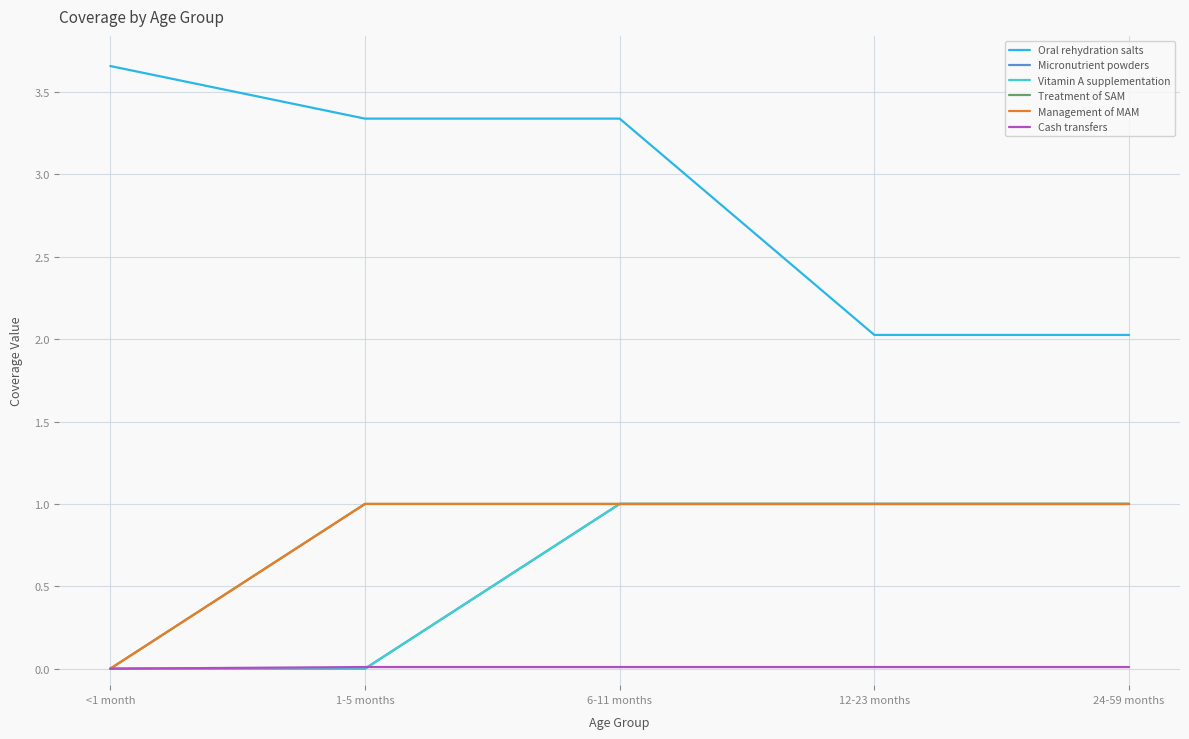

Reading left to right, transcribe all the data shown in this chart.

Oral rehydration salts: <1 month=3.7	1-5 months=3.3	6-11 months=3.3	12-23 months=2.0	24-59 months=2.0
Micronutrient powders: <1 month=0.0	1-5 months=0.0	6-11 months=1.0	12-23 months=1.0	24-59 months=1.0
Vitamin A supplementation: <1 month=0.0	1-5 months=0.0	6-11 months=1.0	12-23 months=1.0	24-59 months=1.0
Treatment of SAM: <1 month=0.0	1-5 months=1.0	6-11 months=1.0	12-23 months=1.0	24-59 months=1.0
Management of MAM: <1 month=0.0	1-5 months=1.0	6-11 months=1.0	12-23 months=1.0	24-59 months=1.0
Cash transfers: <1 month=0.0	1-5 months=0.0	6-11 months=0.0	12-23 months=0.0	24-59 months=0.0